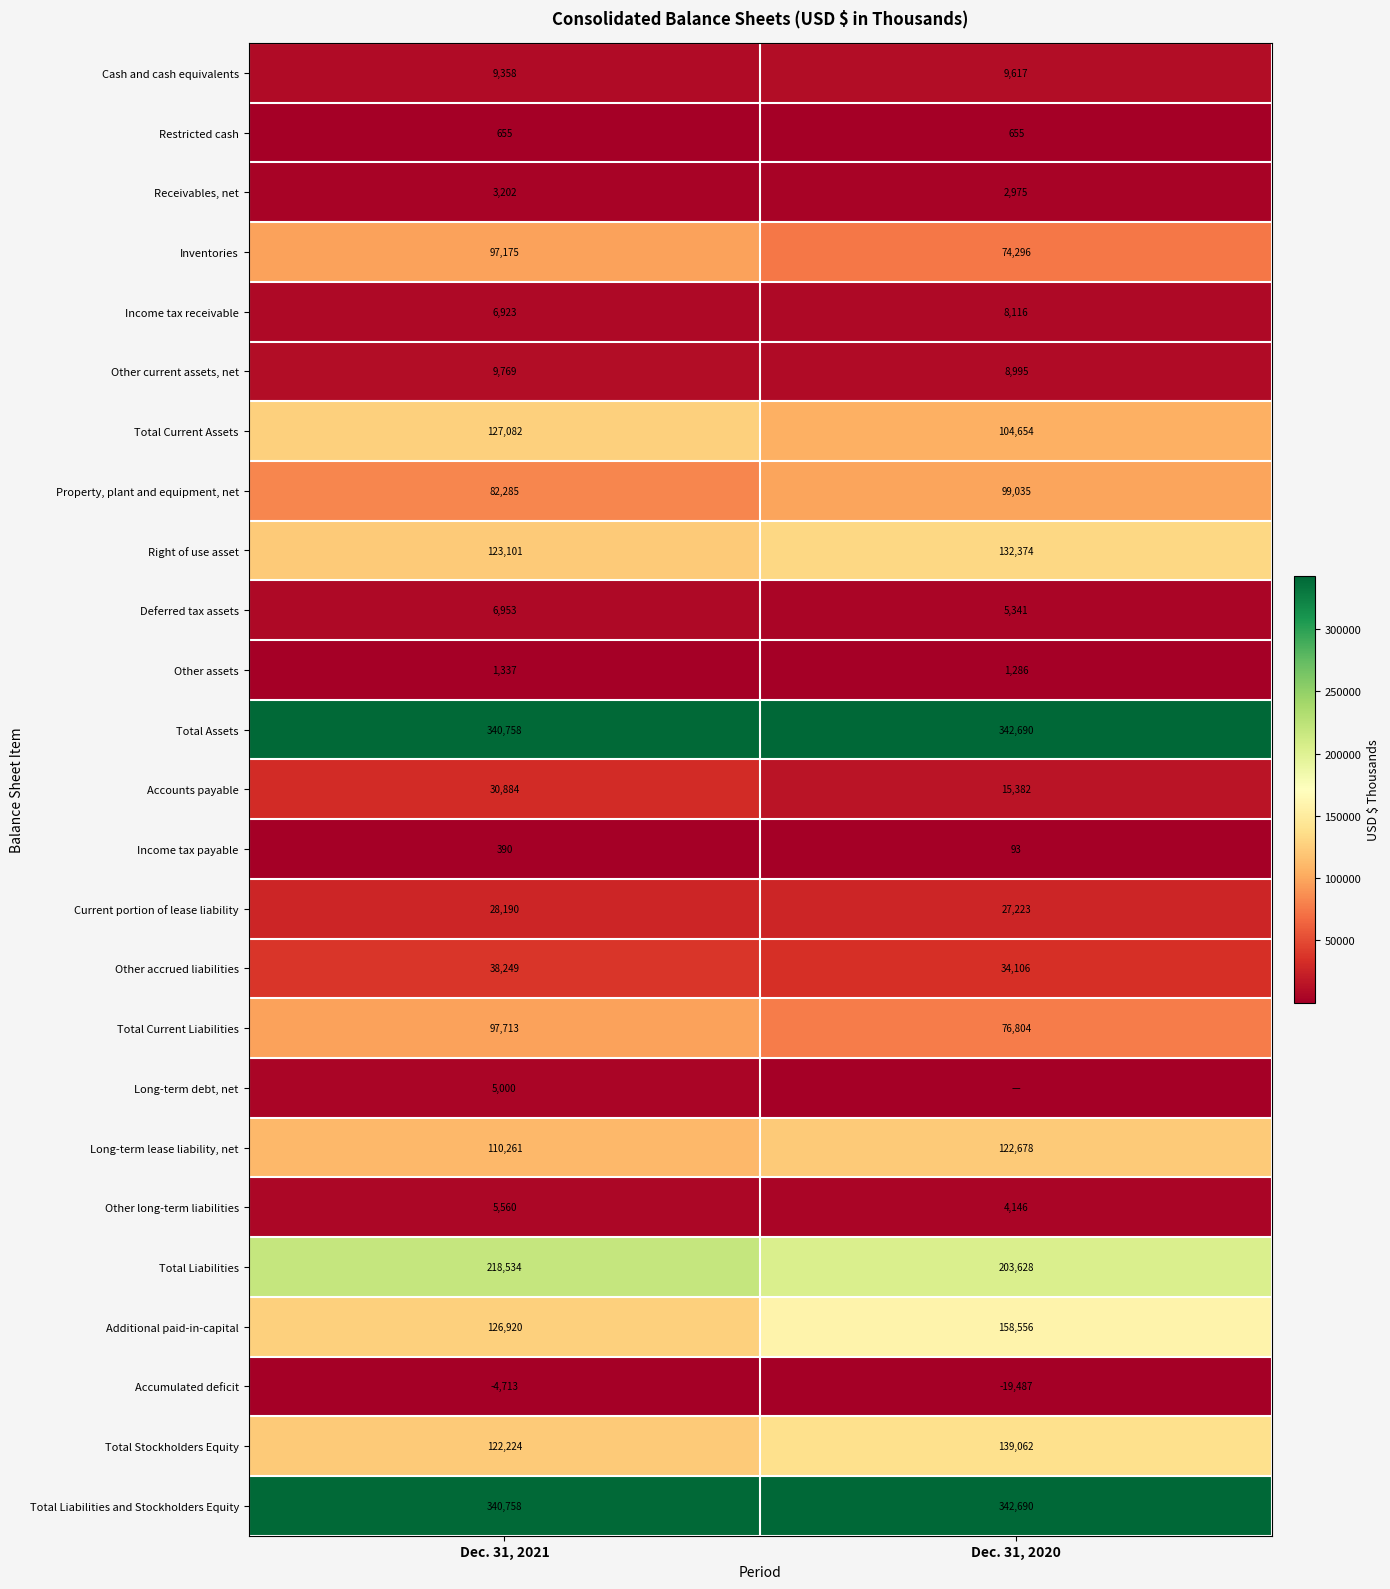

What is the difference between the Total Current Liabilities values at Dec. 31, 2020 and Dec. 31, 2021?

20909